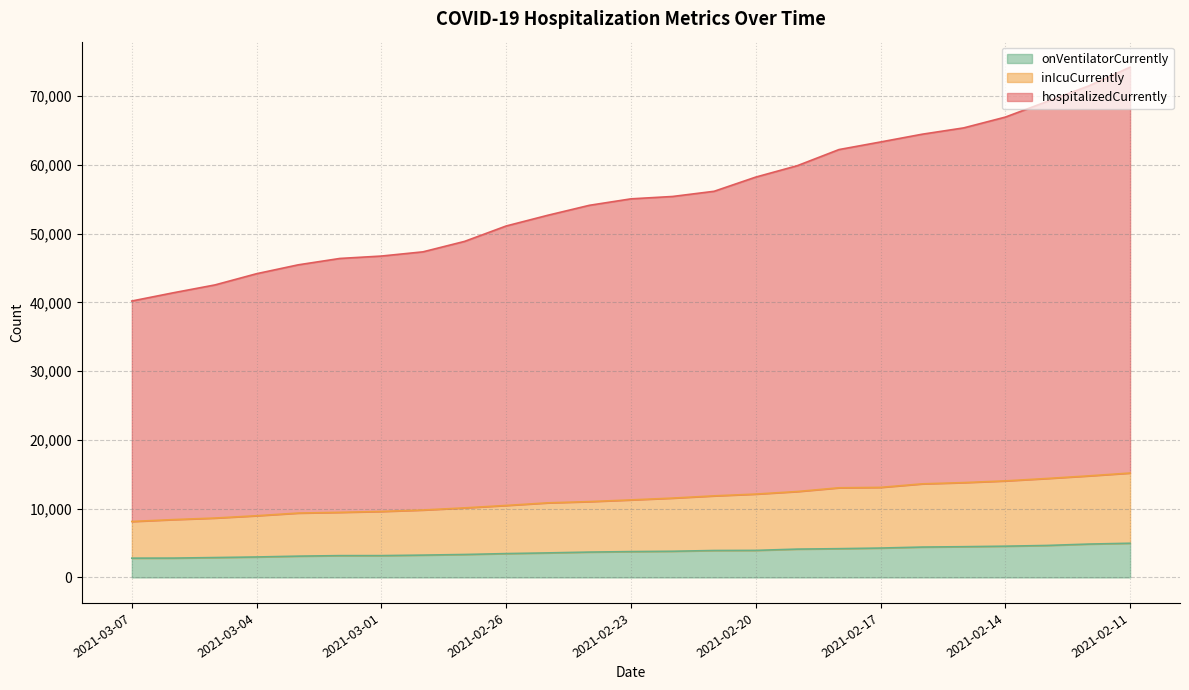

Which series has the widest spread of values?

hospitalizedCurrently